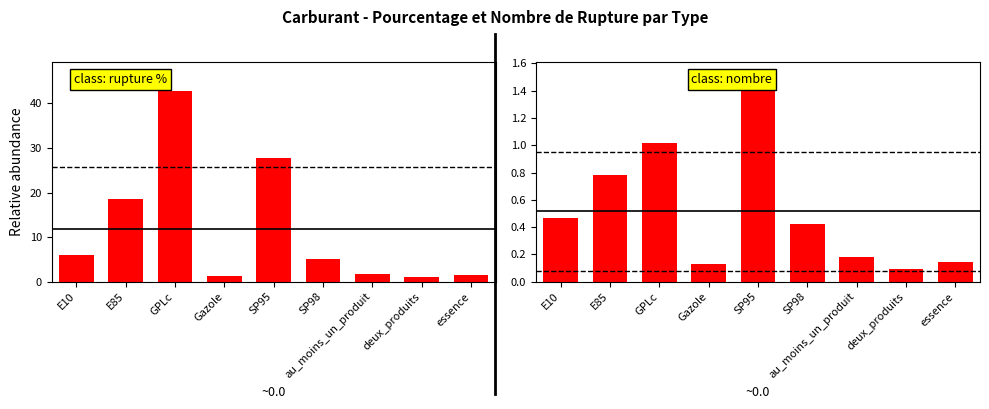

Reading left to right, transcribe all the data shown in this chart.

pourcentage_rupture: 6.0	18.5	42.8	1.3	27.7	5.0	1.8	1.0	1.5
nombre_rupture: 0.5	0.8	1.0	0.1	1.4	0.4	0.2	0.1	0.1